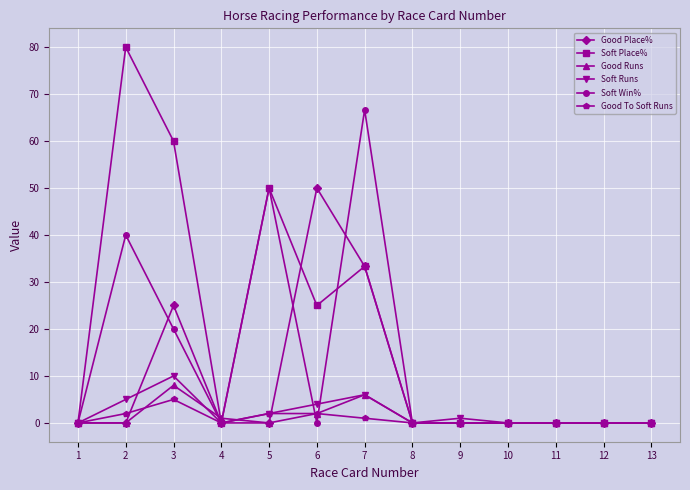

At which category does the chart reach its peak across all series?

2